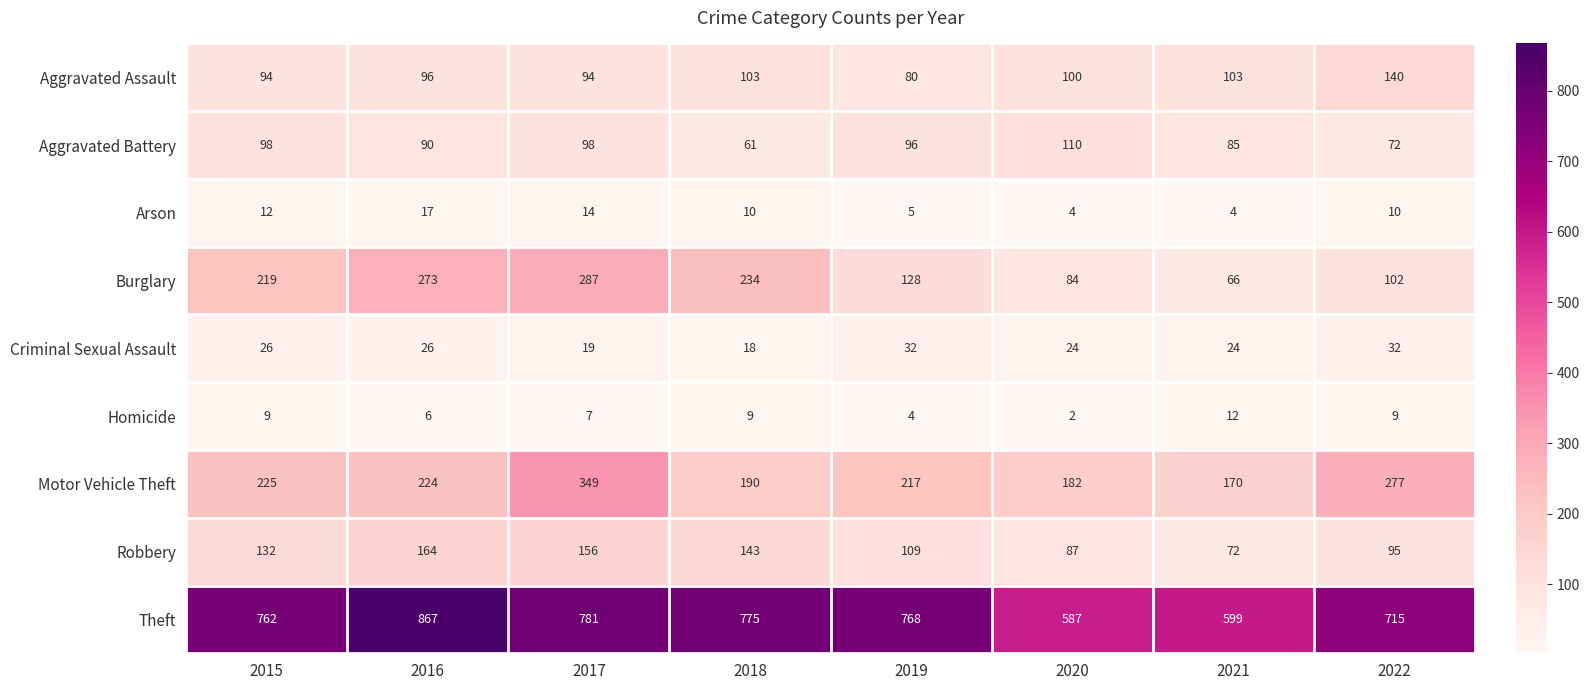

Which series has the largest total across all categories?

Theft